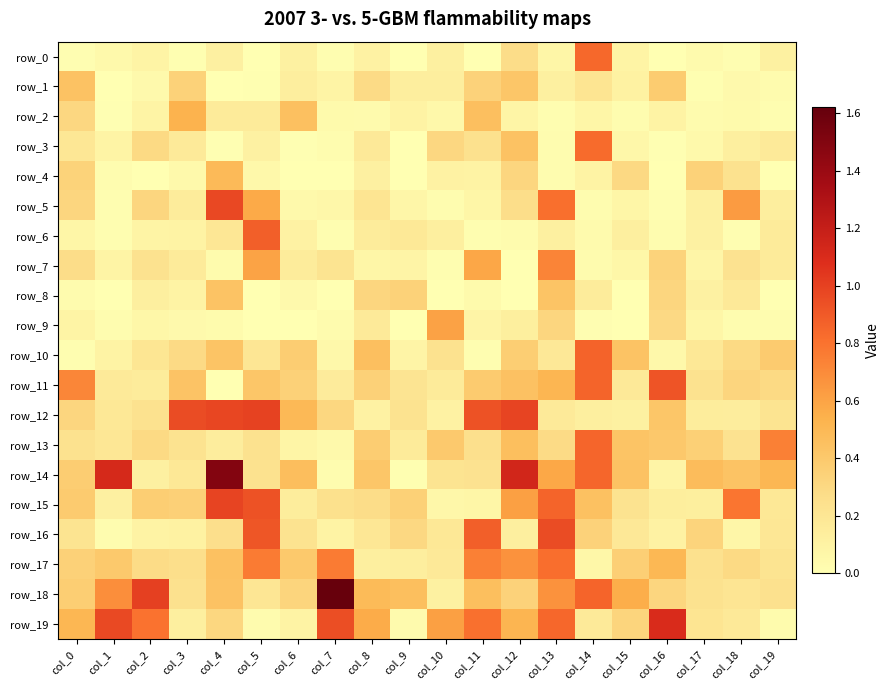

Reading left to right, transcribe all the data shown in this chart.

row_0: 0.0	0.0	0.1	0.0	0.1	0.0	0.1	0.0	0.1	0.0	0.1	0.0	0.3	0.1	0.8	0.1	0.0	0.0	0.0	0.1
row_1: 0.4	0.0	0.0	0.3	0.0	0.0	0.1	0.1	0.3	0.1	0.1	0.3	0.4	0.1	0.2	0.1	0.4	0.0	0.0	0.0
row_2: 0.3	0.0	0.1	0.5	0.2	0.2	0.5	0.0	0.0	0.1	0.1	0.5	0.1	0.0	0.1	0.0	0.1	0.0	0.0	0.0
row_3: 0.2	0.1	0.3	0.2	0.0	0.1	0.0	0.0	0.2	0.0	0.3	0.2	0.4	0.0	0.8	0.1	0.0	0.1	0.1	0.2
row_4: 0.3	0.0	0.0	0.0	0.5	0.1	0.0	0.0	0.1	0.0	0.1	0.1	0.3	0.0	0.1	0.3	0.0	0.3	0.2	0.0
row_5: 0.3	0.0	0.3	0.2	1.0	0.6	0.1	0.1	0.2	0.1	0.0	0.1	0.3	0.8	0.0	0.1	0.0	0.1	0.6	0.1
row_6: 0.1	0.0	0.1	0.1	0.2	0.9	0.1	0.0	0.1	0.2	0.1	0.0	0.0	0.1	0.0	0.1	0.0	0.1	0.0	0.2
row_7: 0.3	0.1	0.2	0.2	0.0	0.6	0.1	0.2	0.1	0.1	0.0	0.6	0.0	0.7	0.0	0.1	0.3	0.1	0.2	0.2
row_8: 0.0	0.0	0.1	0.1	0.4	0.0	0.0	0.0	0.3	0.3	0.0	0.0	0.0	0.4	0.2	0.0	0.3	0.1	0.2	0.0
row_9: 0.1	0.0	0.1	0.0	0.0	0.0	0.0	0.0	0.2	0.0	0.6	0.1	0.1	0.3	0.0	0.0	0.3	0.1	0.0	0.0
row_10: 0.0	0.1	0.2	0.3	0.4	0.2	0.4	0.1	0.5	0.1	0.2	0.0	0.4	0.2	0.9	0.4	0.1	0.2	0.3	0.4
row_11: 0.7	0.2	0.2	0.4	0.0	0.4	0.3	0.2	0.3	0.2	0.2	0.4	0.4	0.5	0.9	0.2	0.9	0.2	0.3	0.3
row_12: 0.3	0.2	0.2	1.0	1.0	1.0	0.5	0.3	0.1	0.2	0.1	0.9	1.0	0.2	0.1	0.1	0.4	0.1	0.1	0.2
row_13: 0.2	0.2	0.3	0.2	0.1	0.2	0.1	0.0	0.4	0.2	0.4	0.2	0.5	0.3	0.9	0.4	0.4	0.4	0.2	0.7
row_14: 0.4	1.1	0.1	0.2	1.5	0.2	0.5	0.0	0.4	0.0	0.2	0.2	1.1	0.6	0.9	0.4	0.1	0.5	0.4	0.5
row_15: 0.4	0.1	0.4	0.4	1.0	0.9	0.1	0.2	0.3	0.4	0.1	0.1	0.6	0.9	0.4	0.2	0.1	0.1	0.8	0.2
row_16: 0.2	0.0	0.1	0.1	0.3	0.9	0.2	0.1	0.2	0.3	0.2	0.9	0.1	1.0	0.3	0.2	0.1	0.3	0.1	0.2
row_17: 0.3	0.4	0.3	0.3	0.4	0.8	0.4	0.8	0.1	0.1	0.2	0.7	0.7	0.8	0.1	0.4	0.5	0.2	0.3	0.2
row_18: 0.4	0.7	1.0	0.2	0.4	0.2	0.3	1.6	0.5	0.5	0.1	0.5	0.3	0.7	0.9	0.6	0.3	0.2	0.2	0.2
row_19: 0.5	1.0	0.8	0.1	0.3	0.0	0.1	0.9	0.6	0.0	0.6	0.8	0.5	0.8	0.2	0.3	1.1	0.2	0.2	0.0